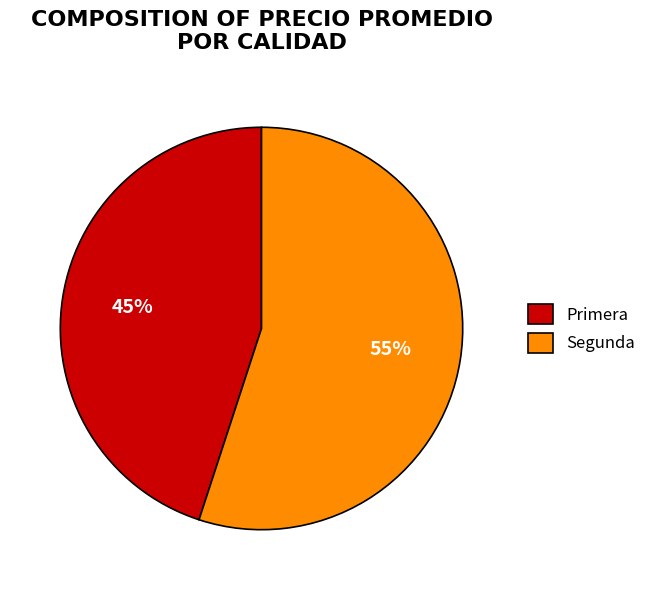

To the nearest percent, what is the difference between the largest and smallest slice percentages?

10%